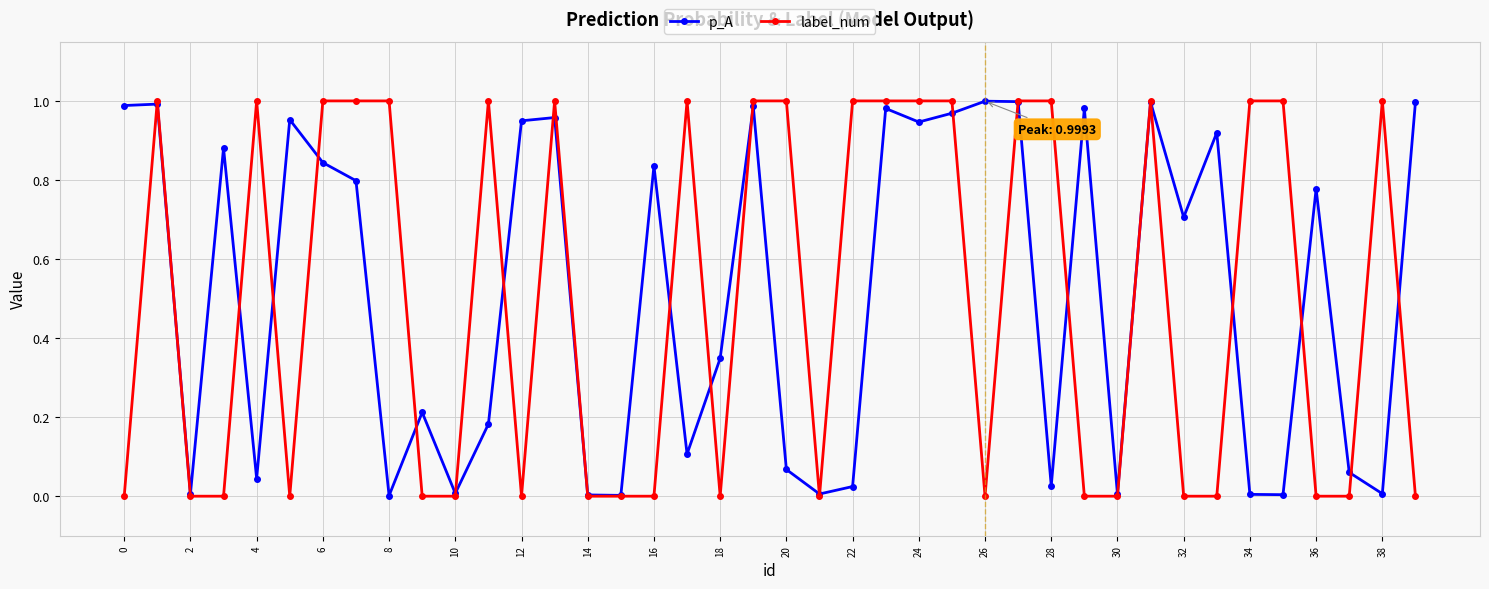

True or false: p_A has more than 2 interior local peaks.

True